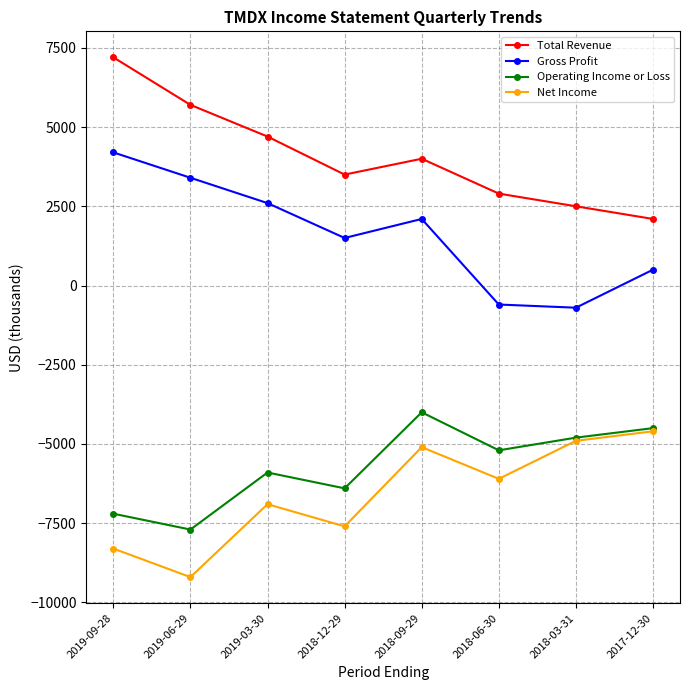

How many lines are shown in the chart?

4